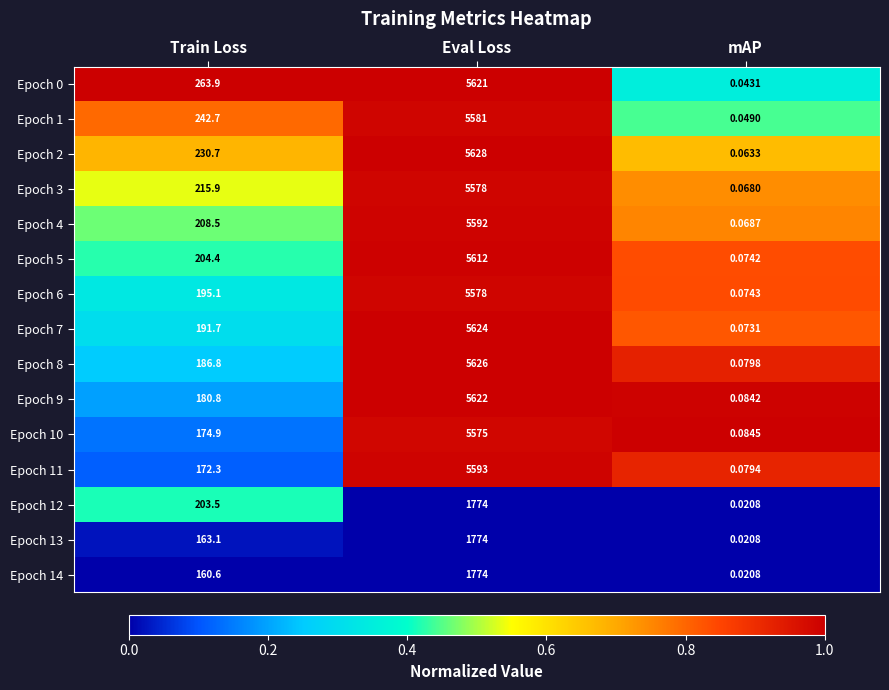

At which label is Epoch 4 closest to 2796?

Train Loss